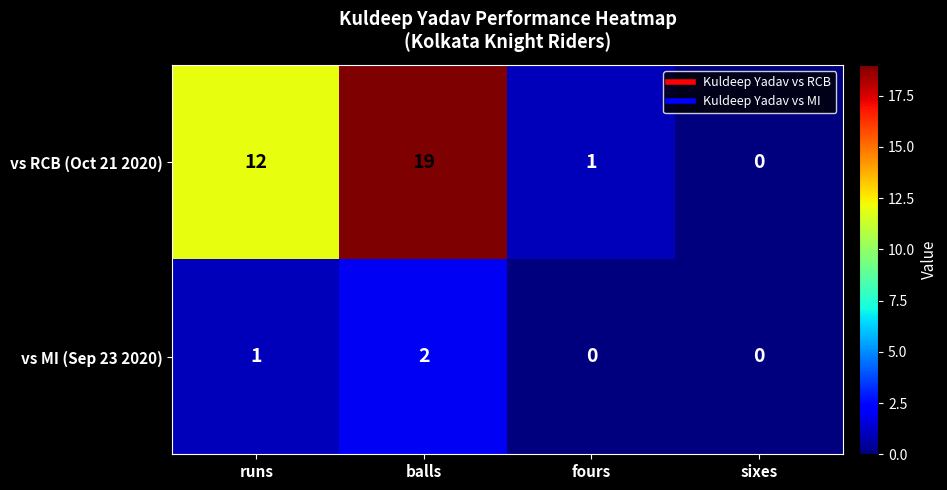

Which series has the largest range (max minus min)?

vs RCB (Oct 21 2020)